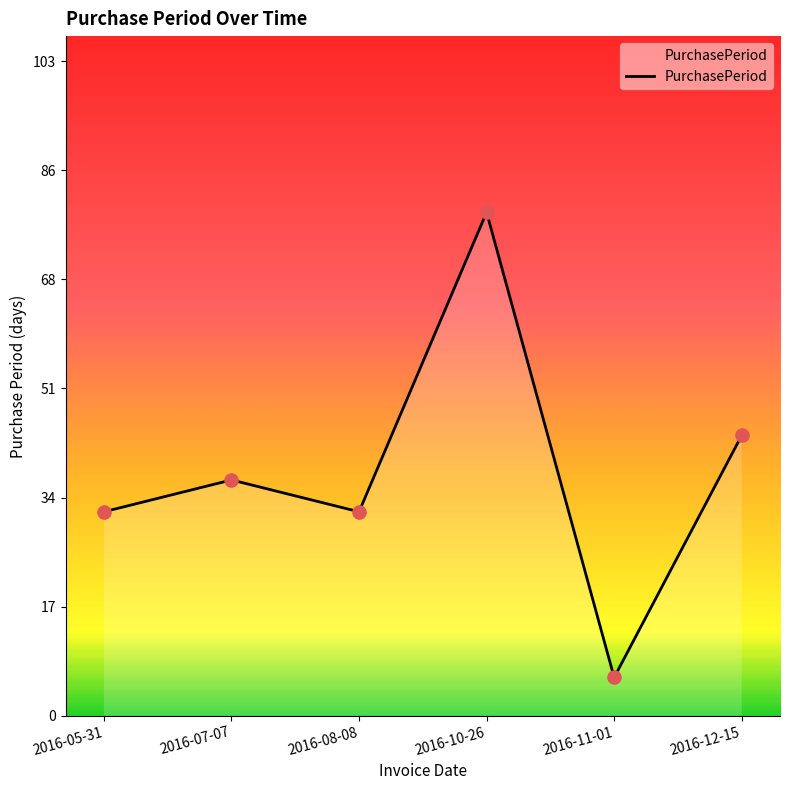

Between 2016-10-26 and 2016-05-31, which is larger?

2016-10-26